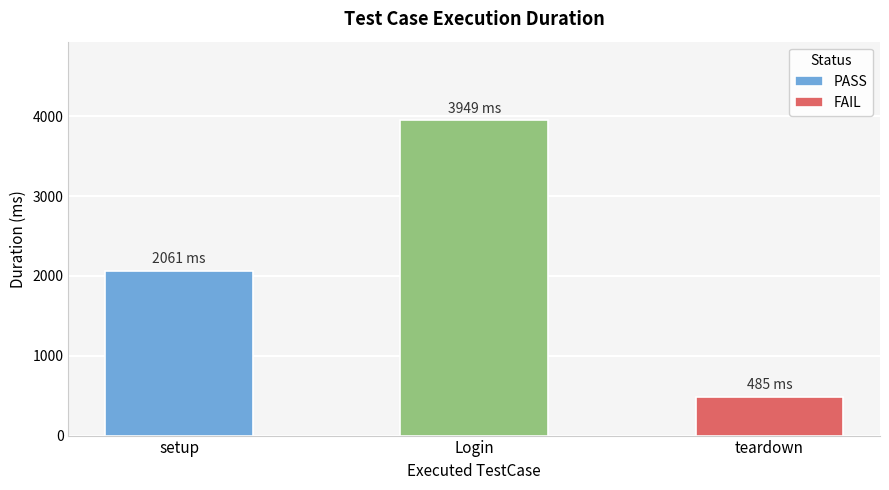

True or false: the data shows 7017 at Login.

False